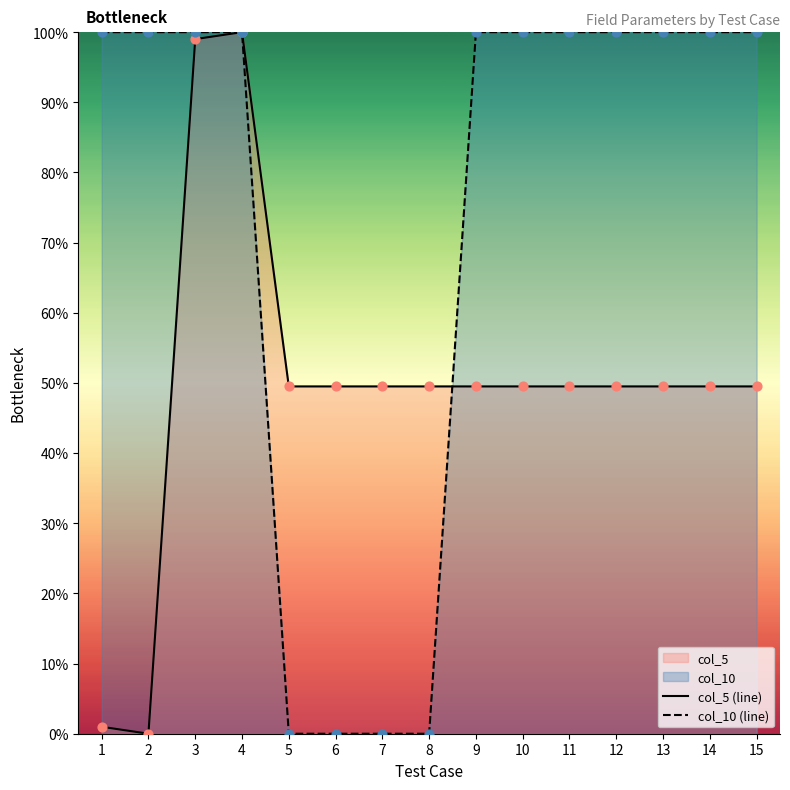

What is the total value across all series at 3?

199.0